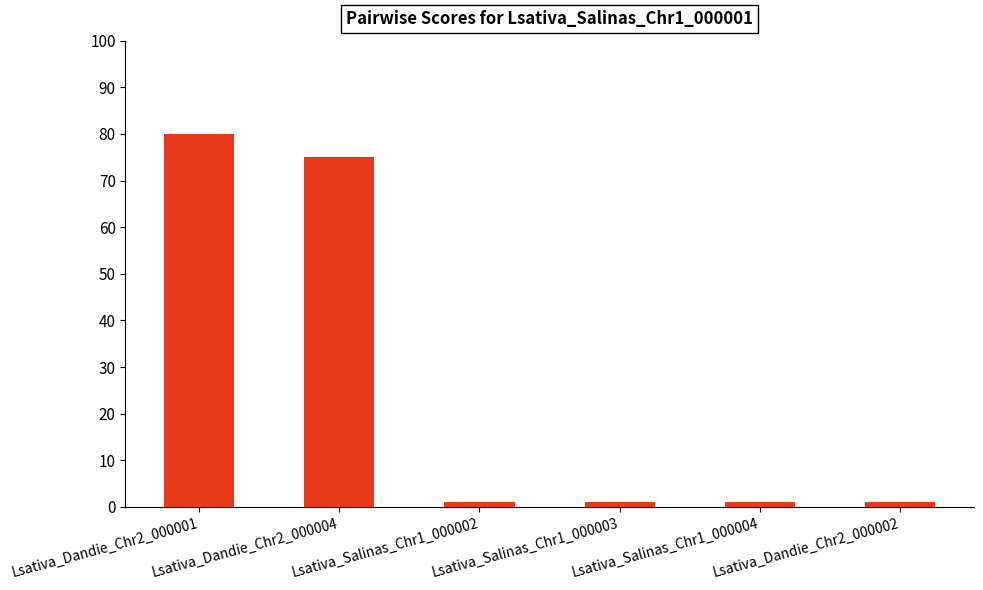

True or false: the data shows 1 at Lsativa_Salinas_Chr1_000004.

True